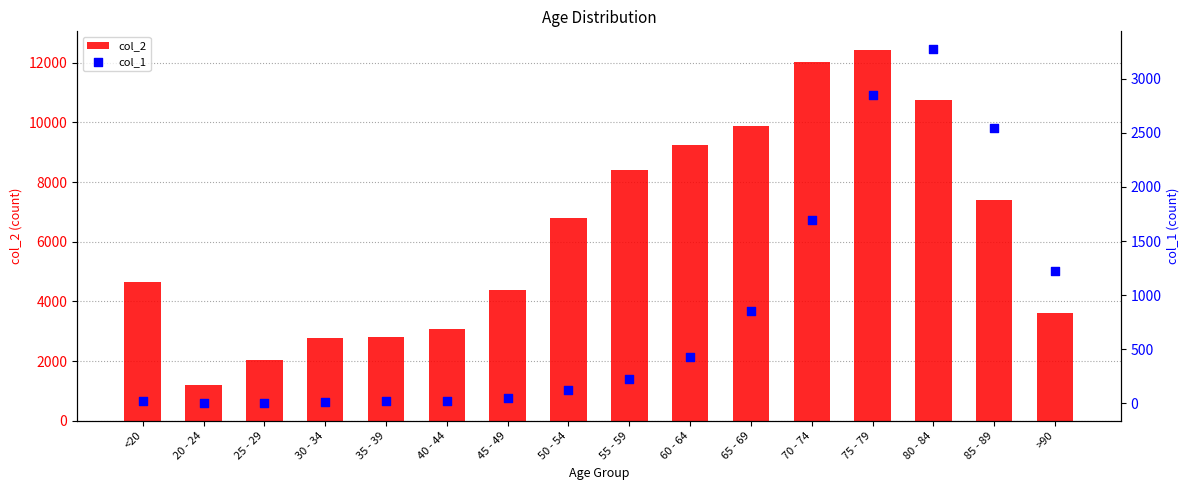

Which series contains the highest Y value?

col_2